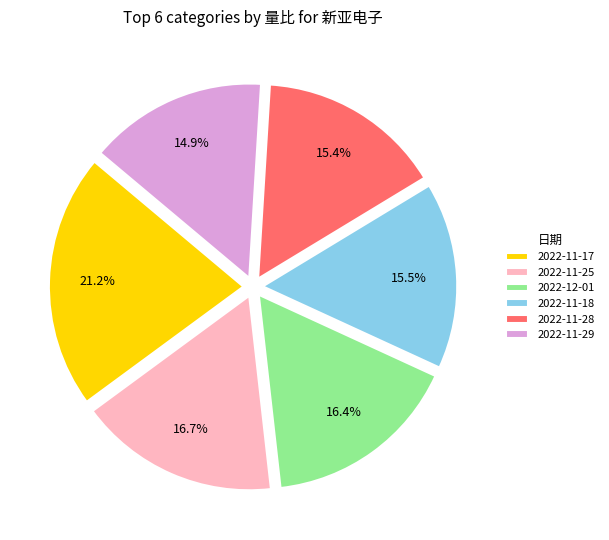

Approximately how many times larger is the value at 2022-11-28 compared to 2022-12-01?

0.9